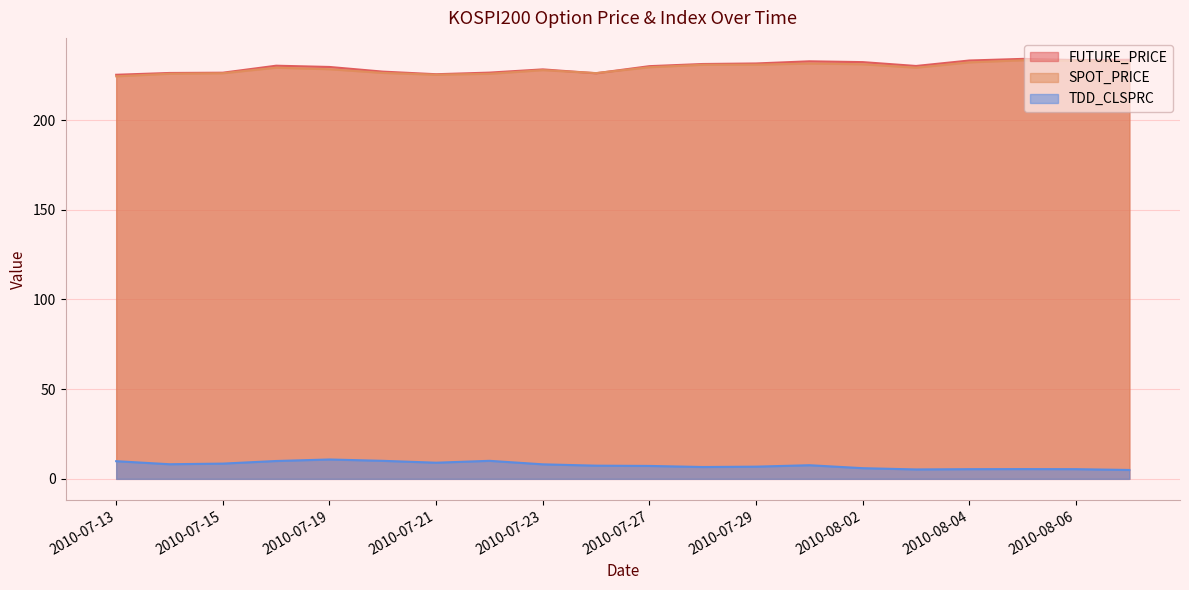

What is the label of the 3rd point from the right?

2010-08-05